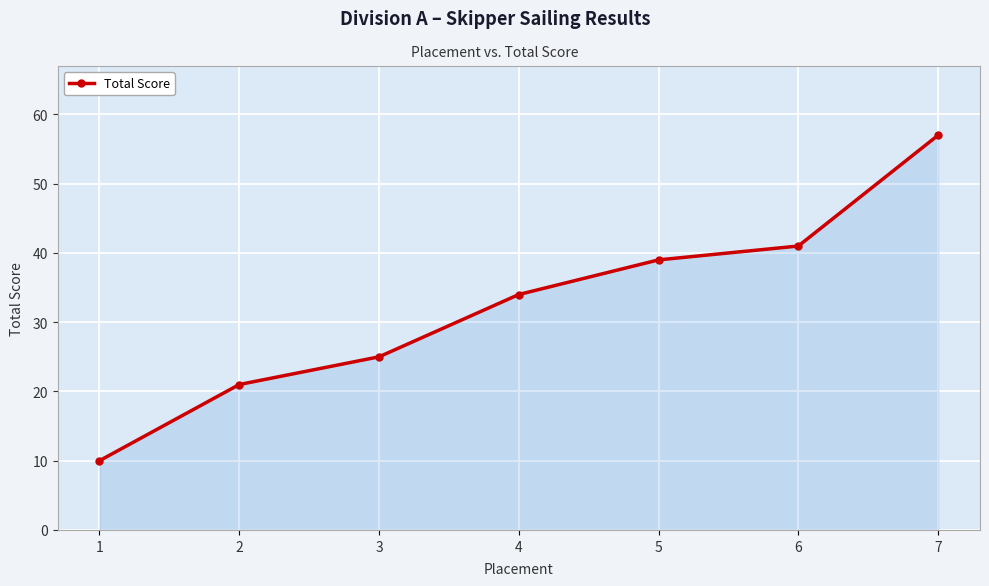

What is the approximate value at 1, to the nearest 10?

10